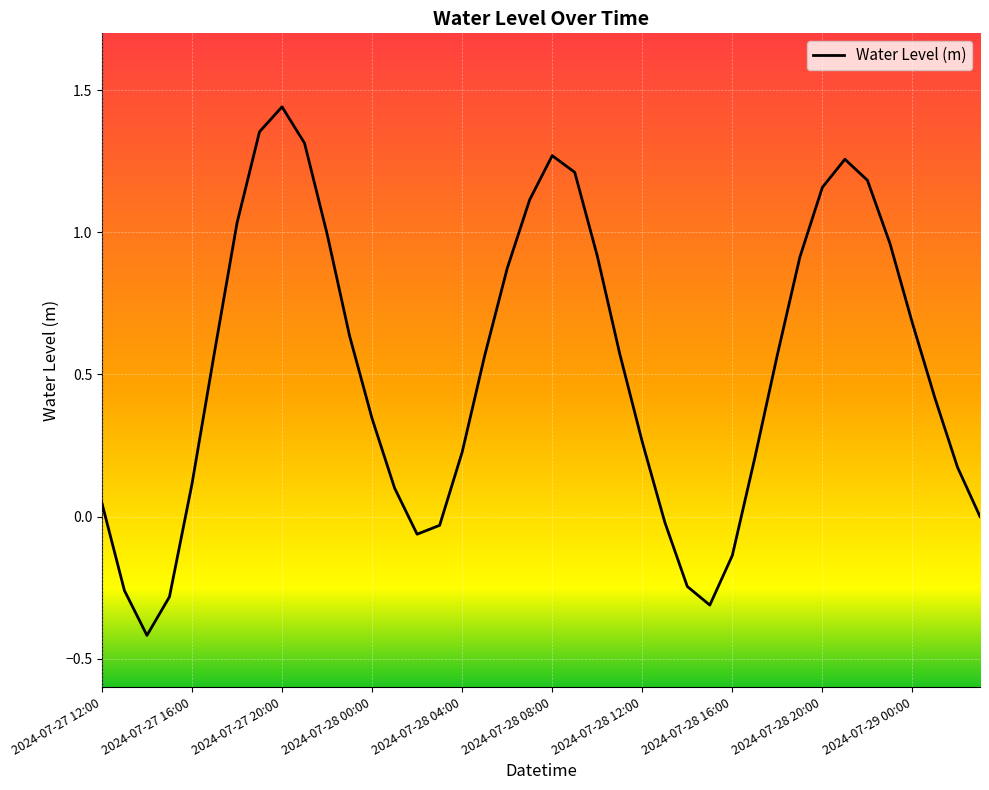

What is the smallest value displayed?

-0.4